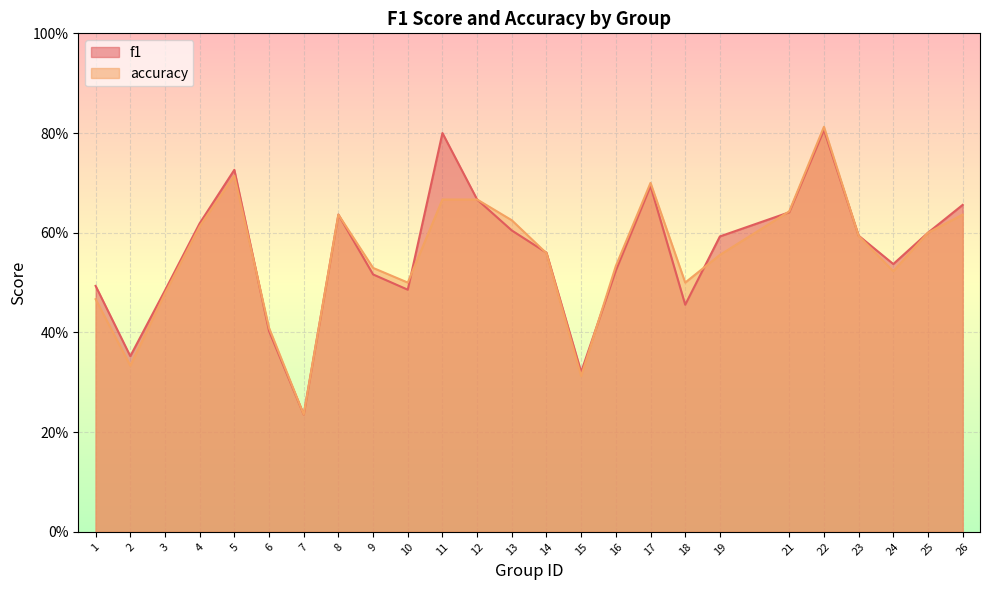

What value does the f1 series have at 26?

0.7